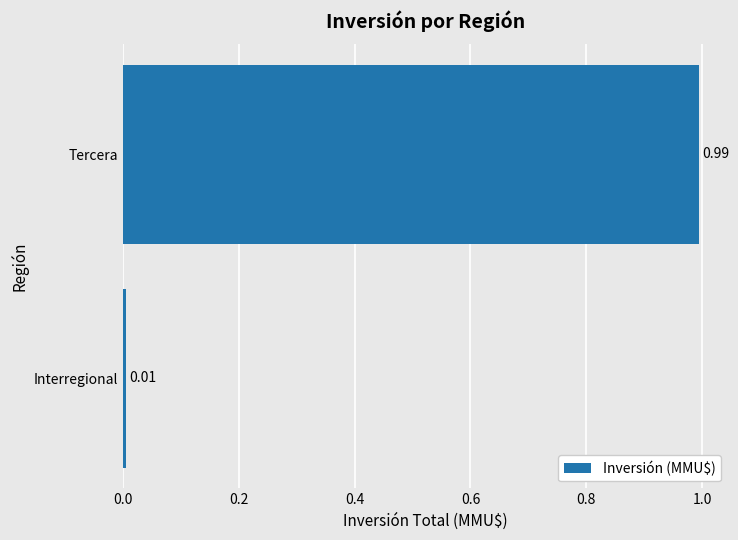

How many series are shown in this chart?

1